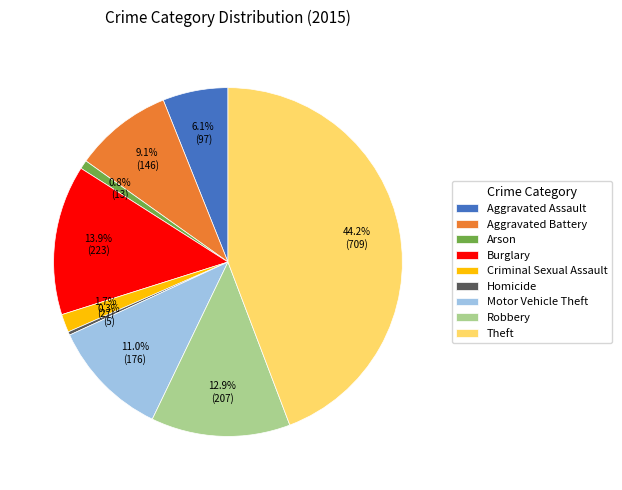

Does any single category account for the majority?

No